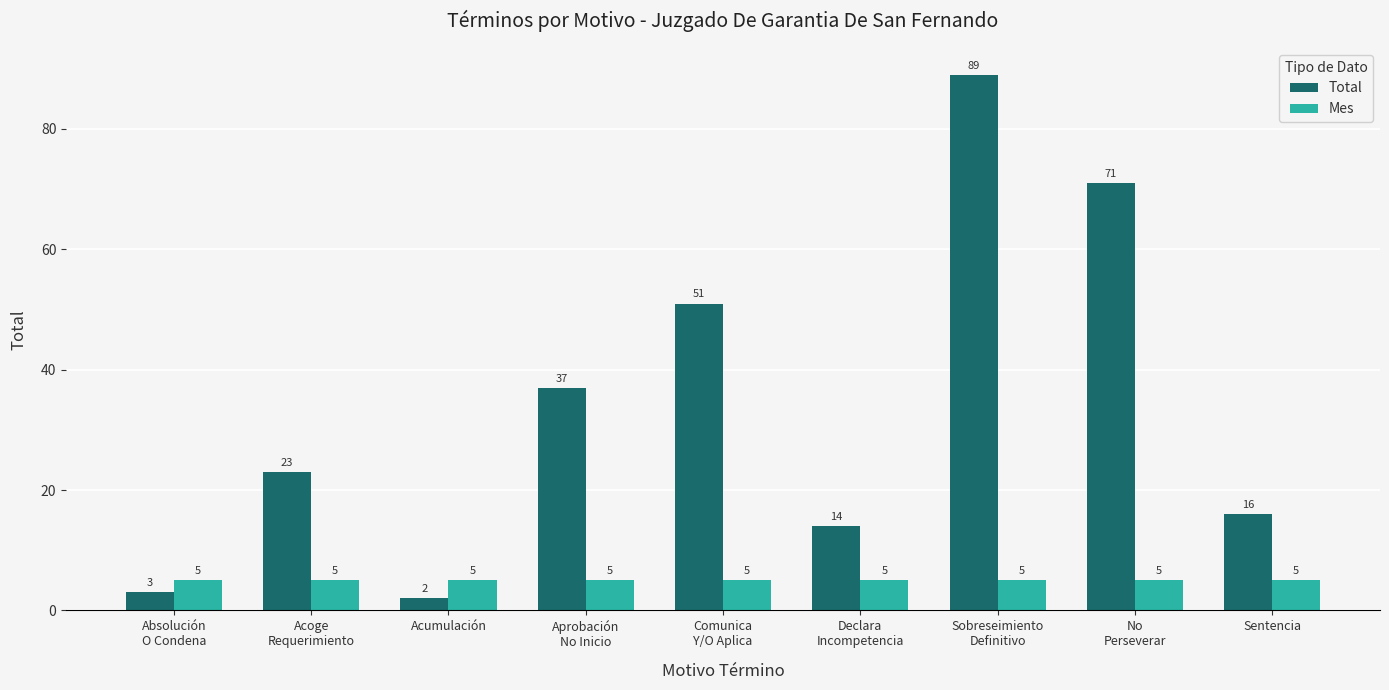

What is the value of the Mes bar at the 1st from the left?

5